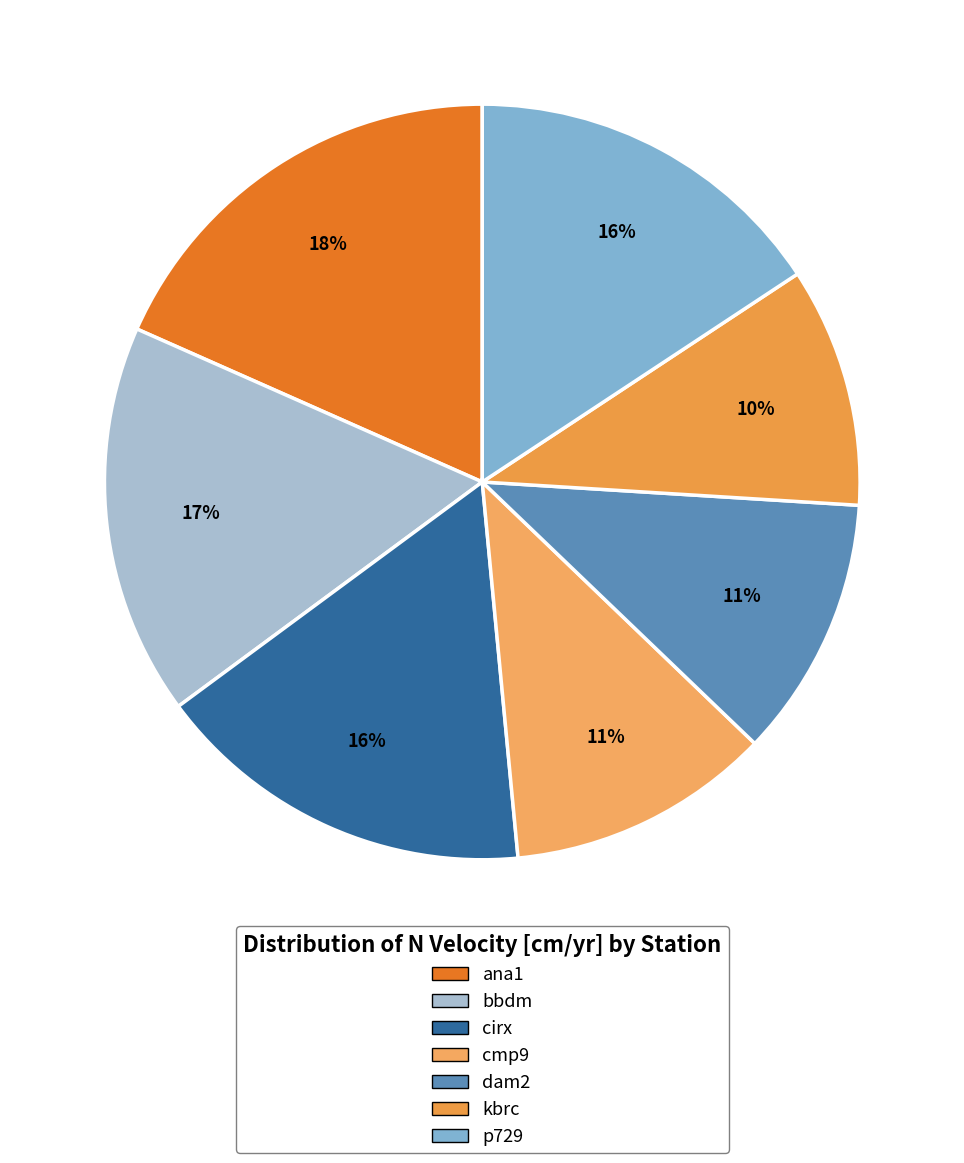

To the nearest percent, what is the combined percentage of bbdm and ana1?

35%